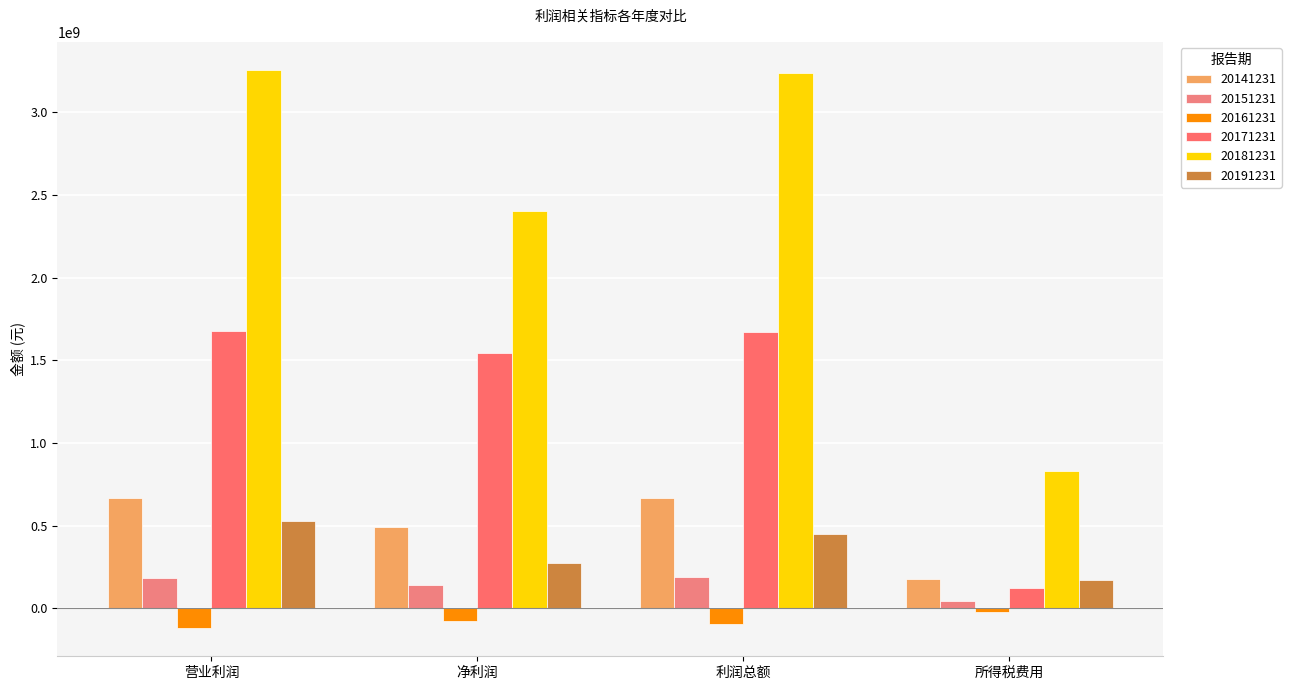

At which label does 20141231 first exceed 666918729?

营业利润